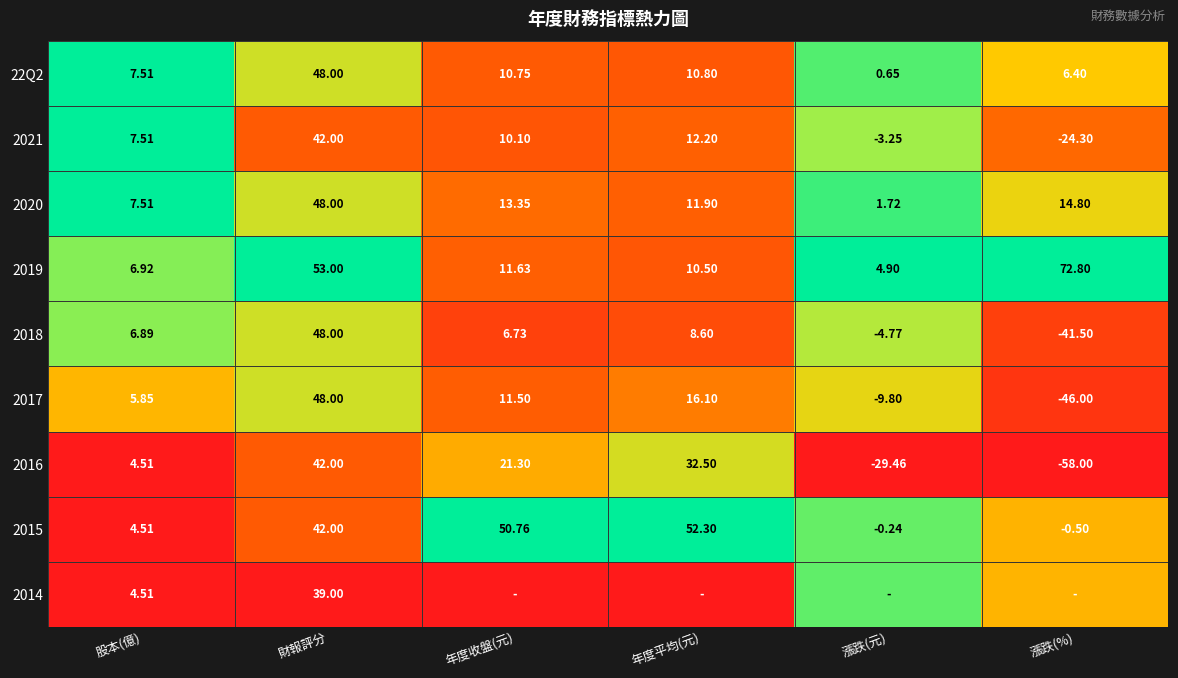

Rank the categories by 2016 value from highest to lowest.

財報評分, 年度平均(元), 年度收盤(元), 股本(億), 漲跌(元), 漲跌(%)